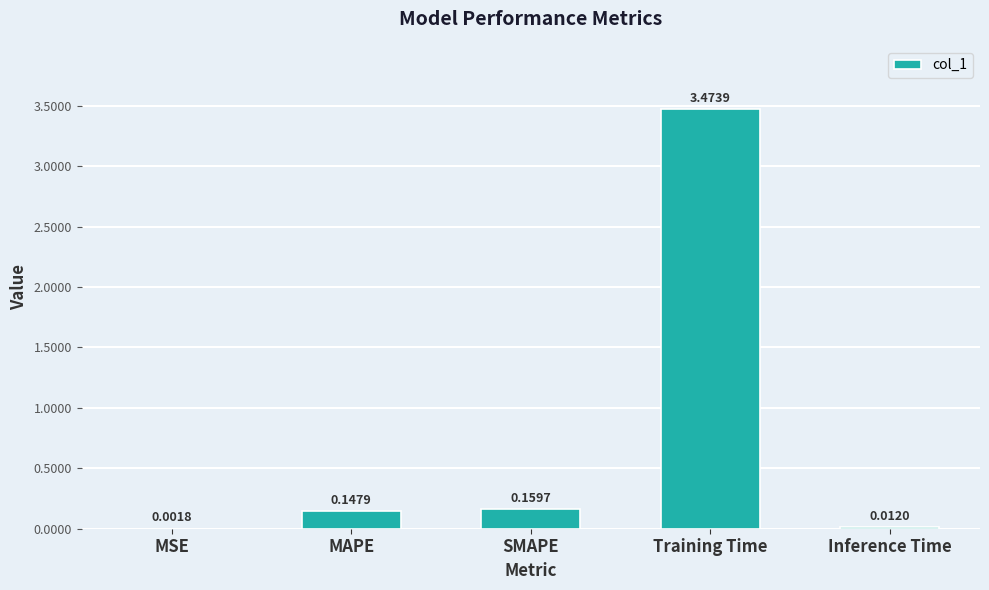

Which has a higher value, Training Time or MSE?

Training Time